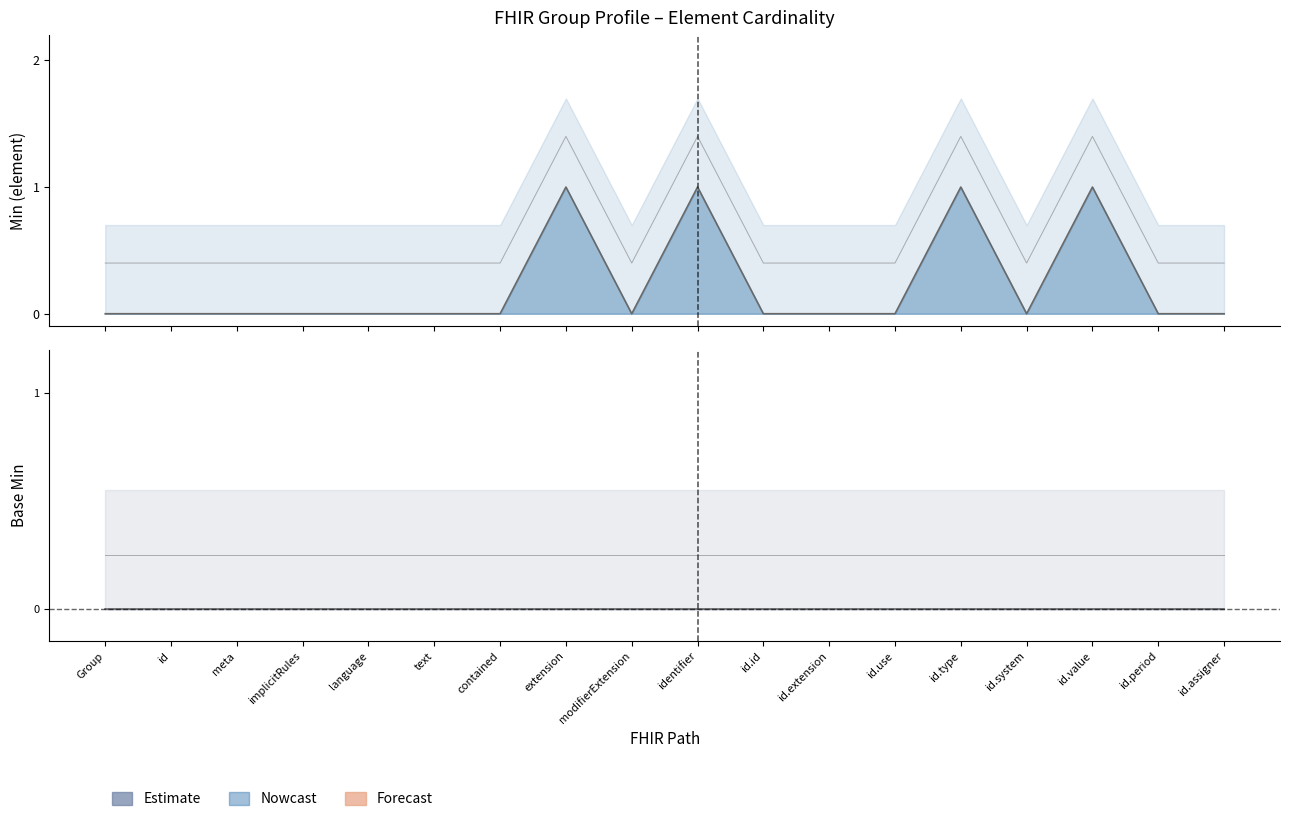

How many lines are shown in the chart?

1